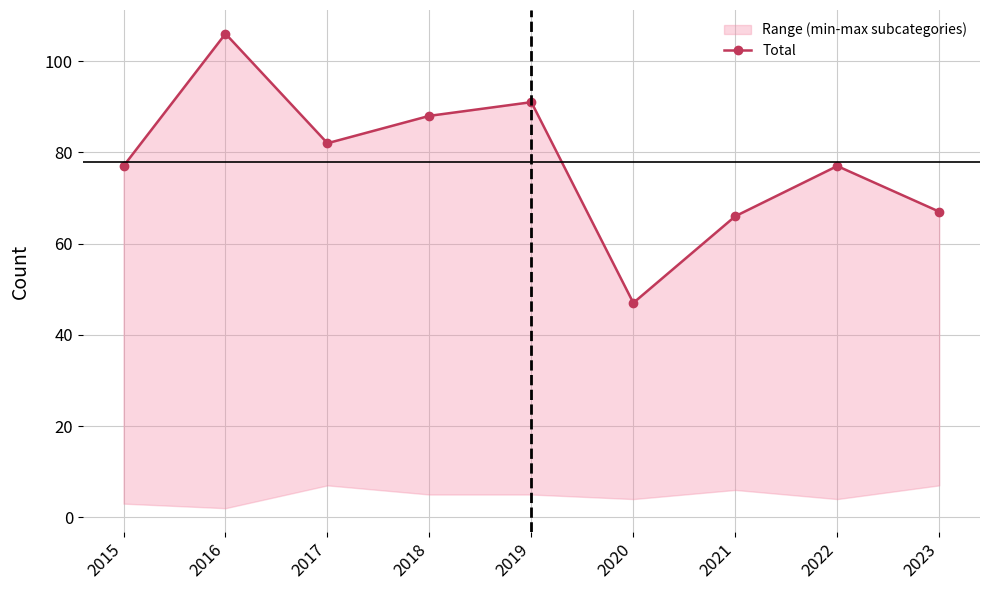

Read the value at 2023, to the nearest 10.

70